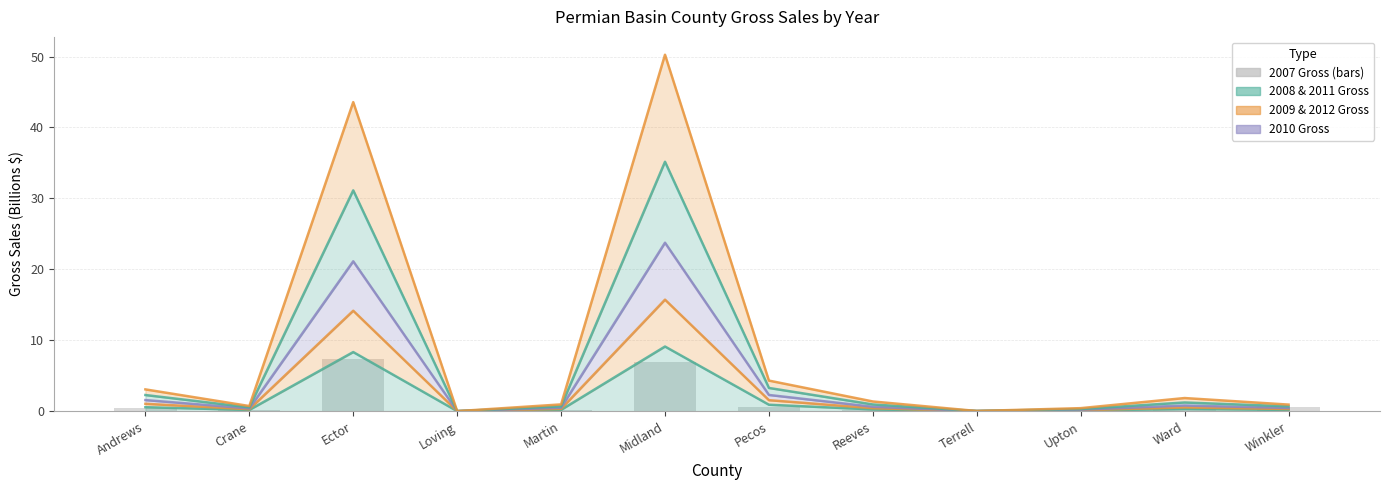

Rank the categories by value from lowest to highest.

Loving, Terrell, Upton, Martin, Crane, Reeves, Ward, Andrews, Pecos, Winkler, Midland, Ector